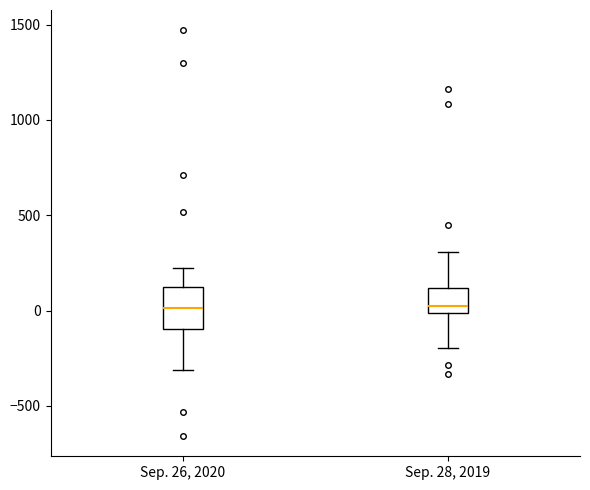

Where is the upper edge of the box for Sep. 28, 2019 on the y-axis? The values are not printed on the chart, so give them approximately, as read against the axis.

100